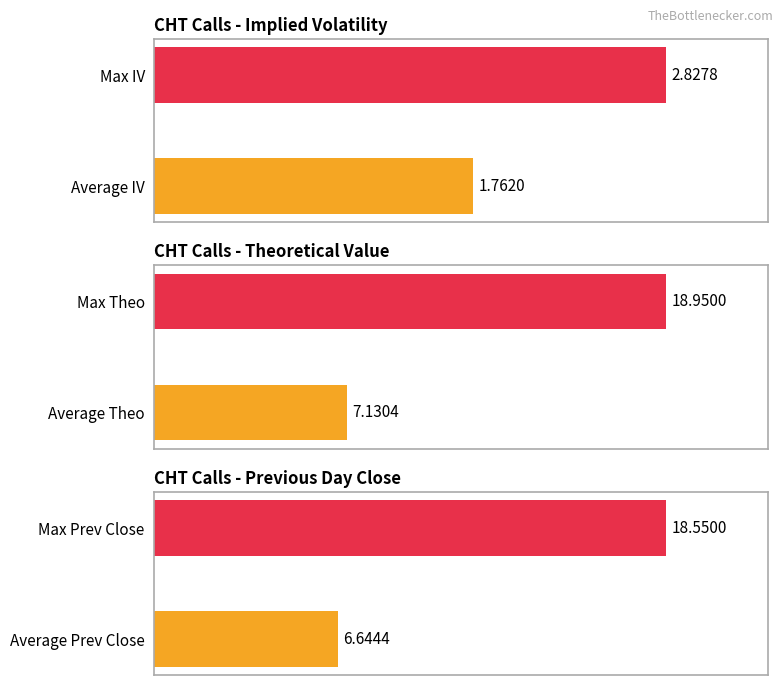

True or false: theo has a value of 59.8 at Max Theo.

False